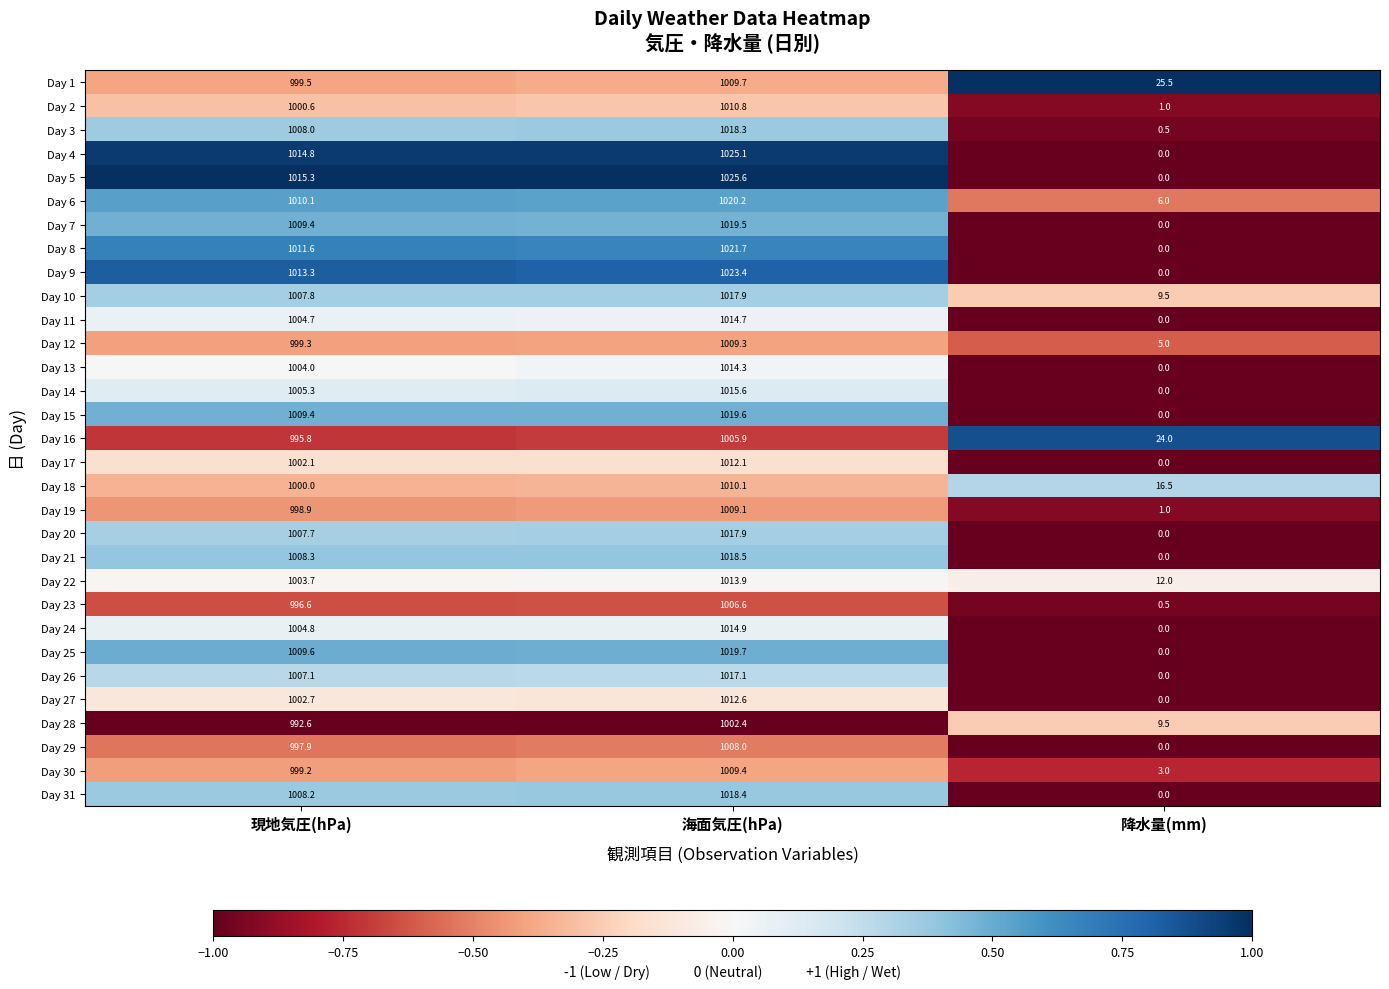

What is the spread (max minus min) of values at 降水量(mm)?

25.5